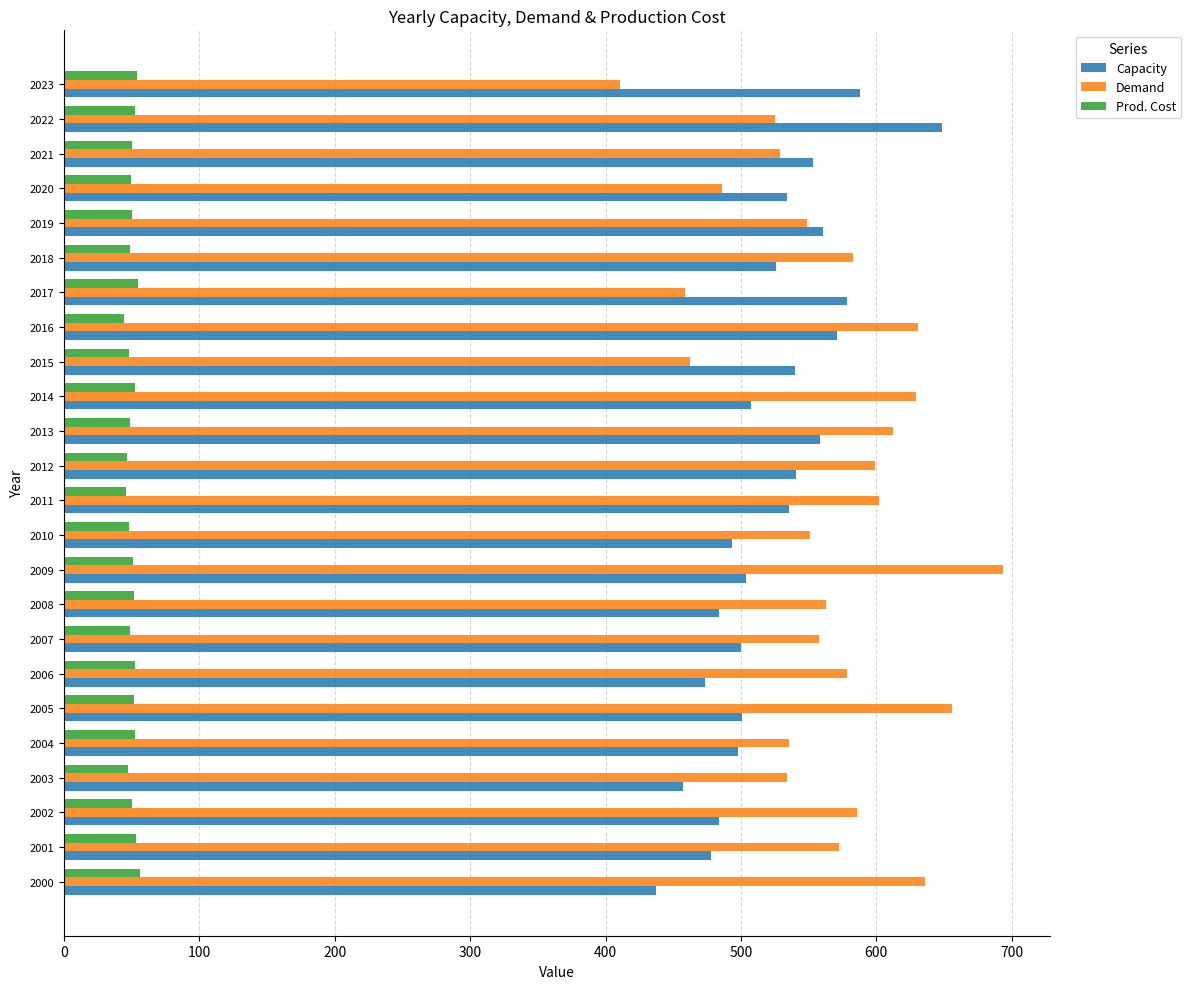

What is the difference between the maximum and minimum values in the Demand series?

283.1